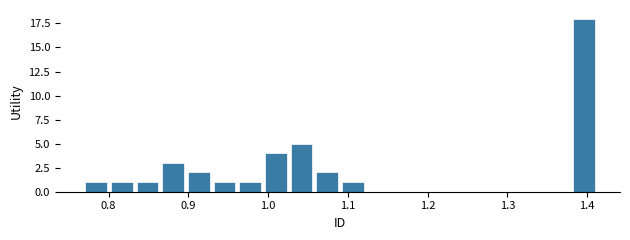

Around what value on the x-axis is the tallest bar? Give the approximate position of its centre, as read against the axis.

1.40